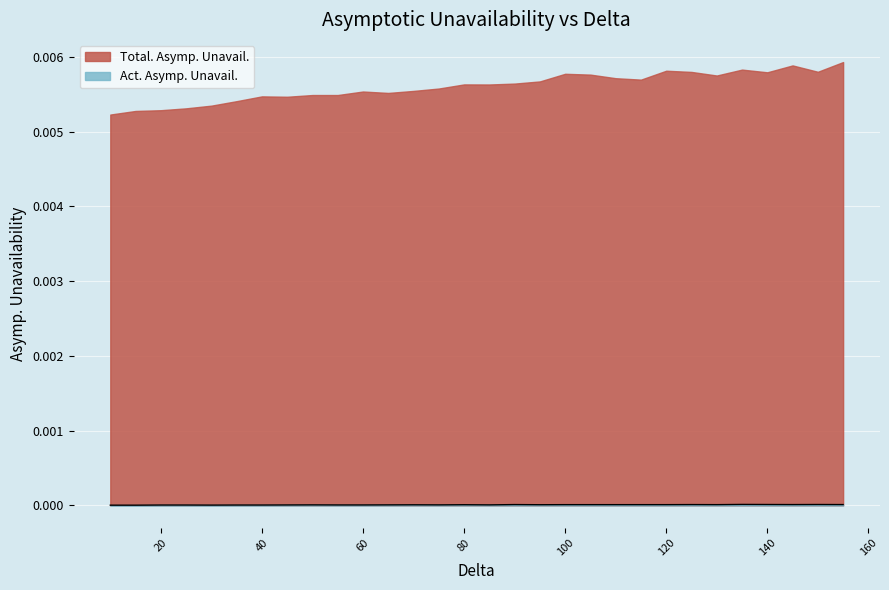

Between 75 and 115, which is larger?

115